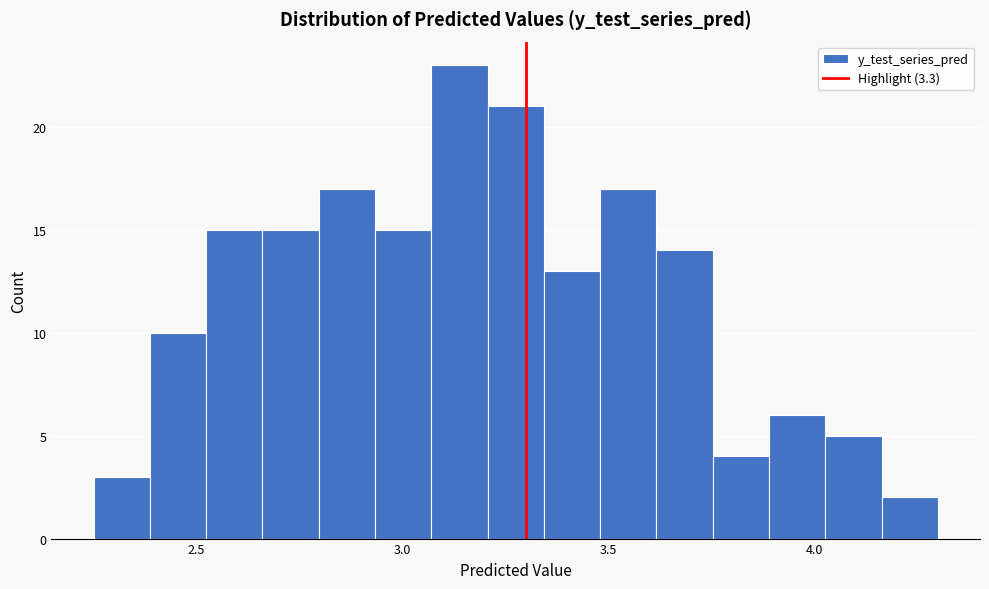

Read against the x-axis, roughly where is the centre of the tallest bar?

3.15